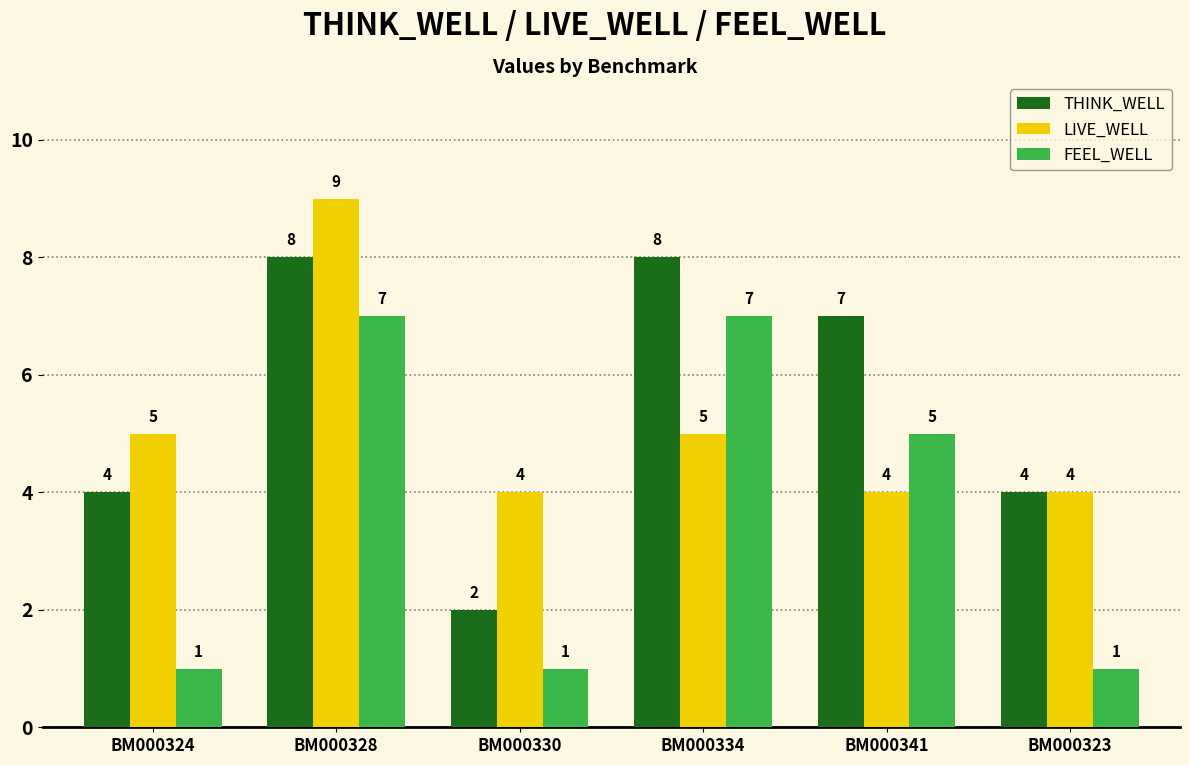

At which category is the sum across all series the highest?

BM000328